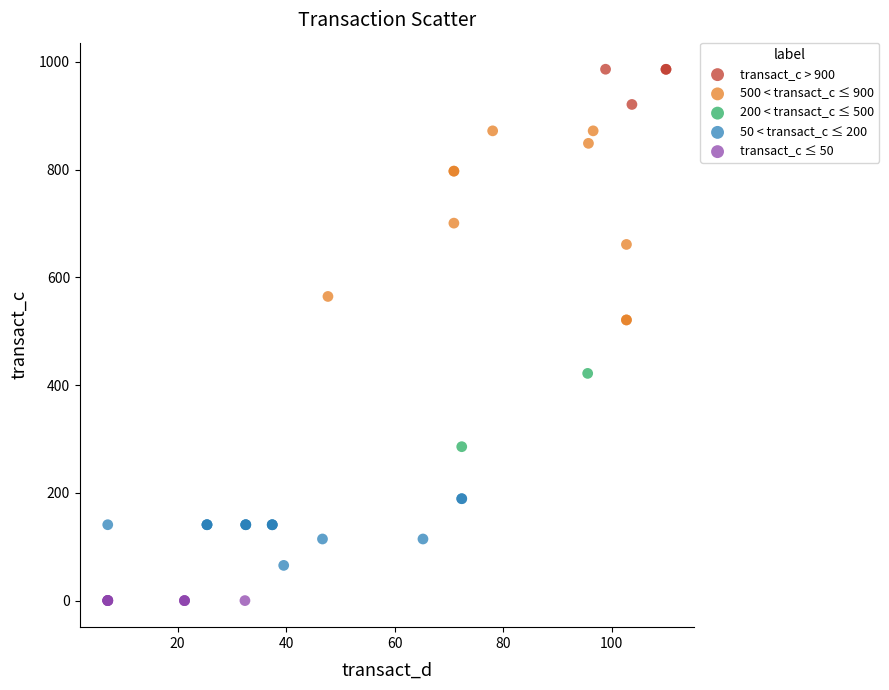

Which series reaches the maximum Y coordinate?

transact_c > 900